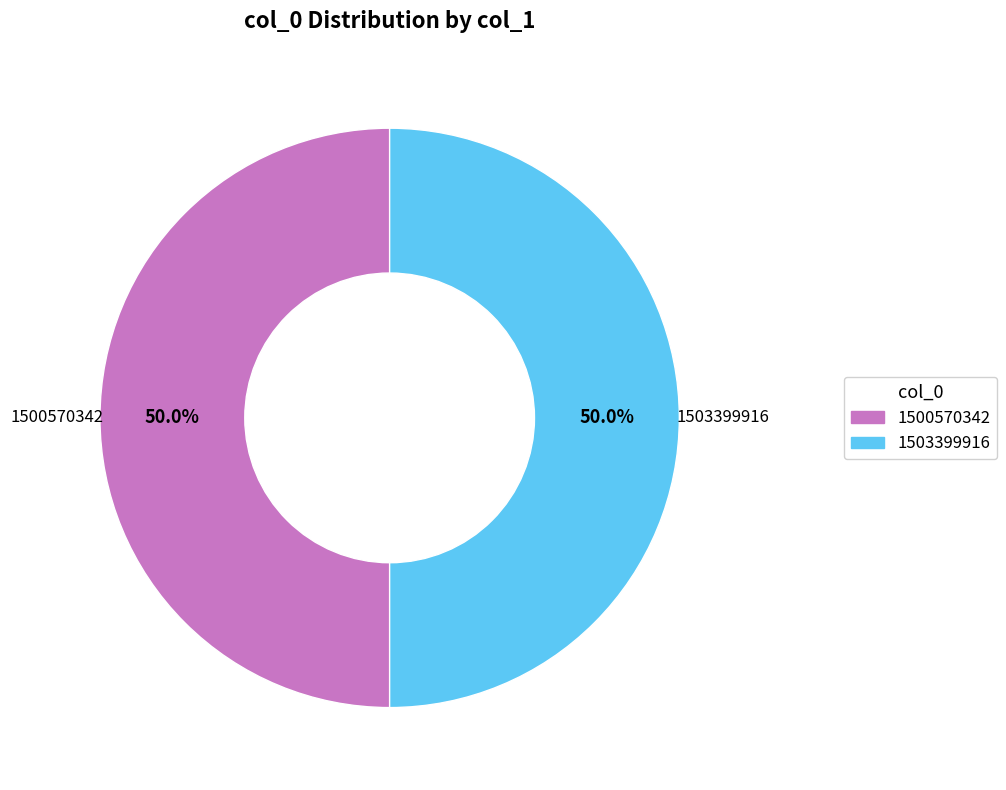

Is the sum of 1500570342 and 1503399916 greater than half?

Yes